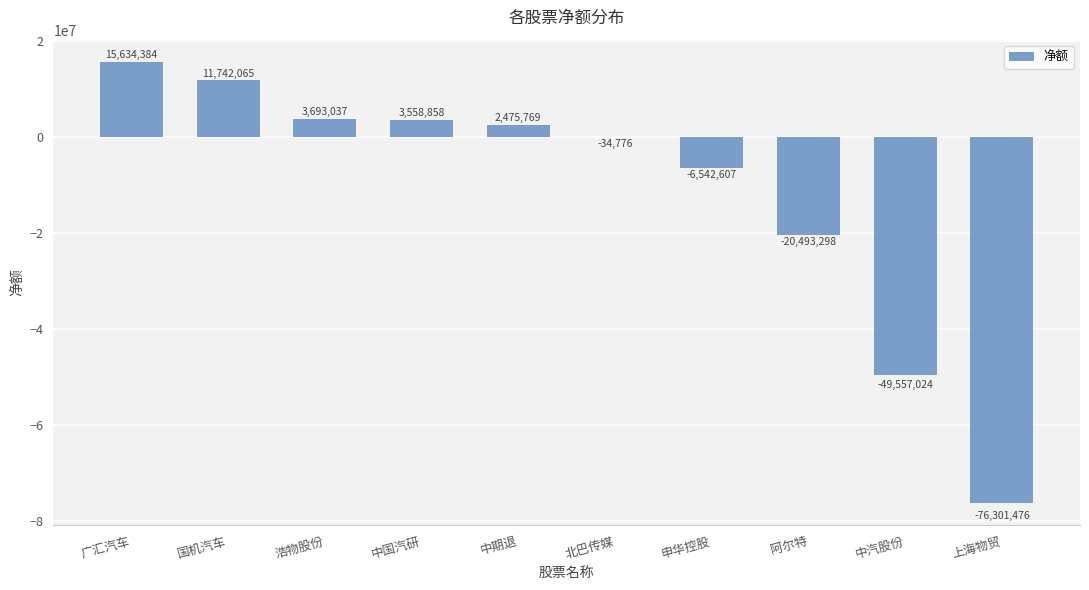

What value does the data have at 申华控股, to the nearest 100?

-6542600